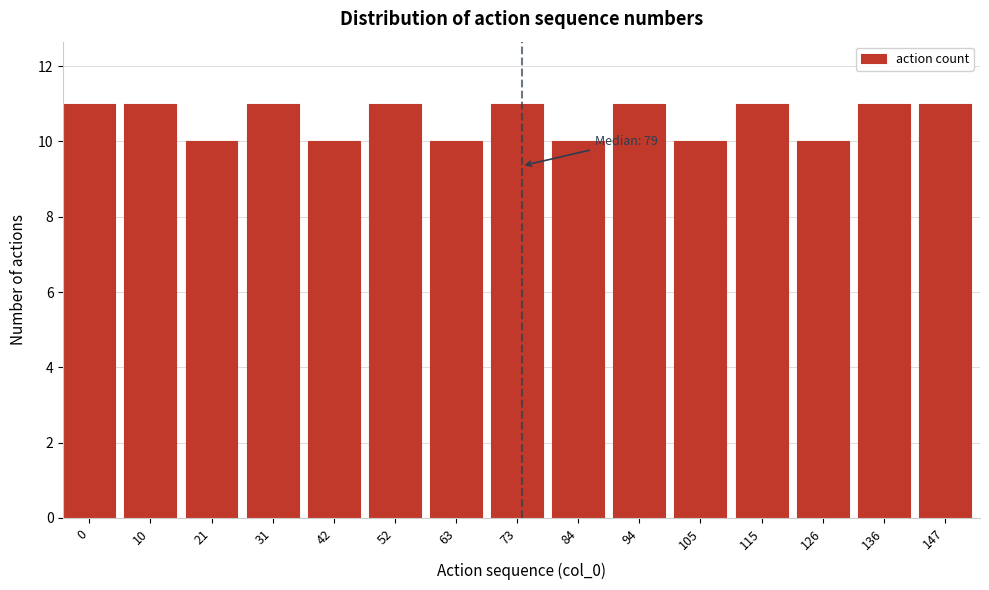

Reading right to left, transcribe all the data shown in this chart.

147=11	136=11	126=10	115=11	105=10	94=11	84=10	73=11	63=10	52=11	42=10	31=11	21=10	10=11	0=11